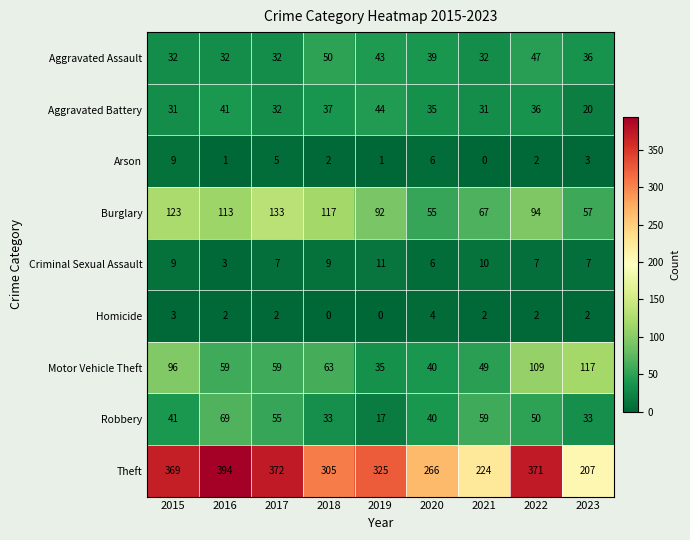

Where does the Homicide series first go above 2?

2015